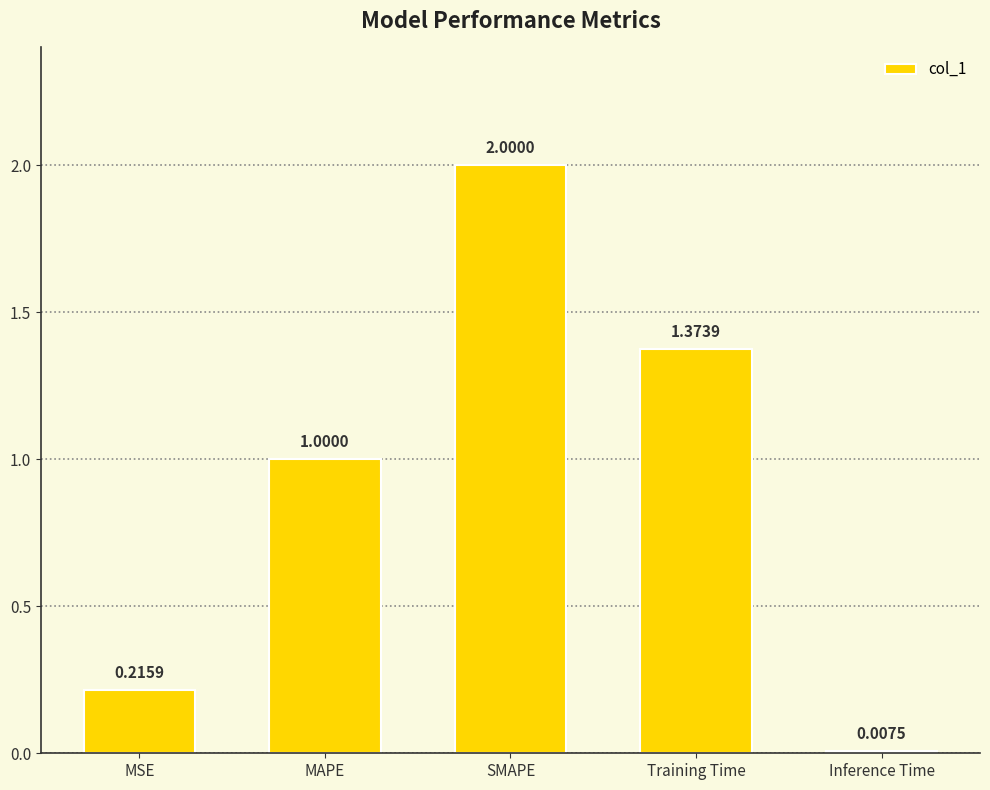

What position from the left is Inference Time?

5